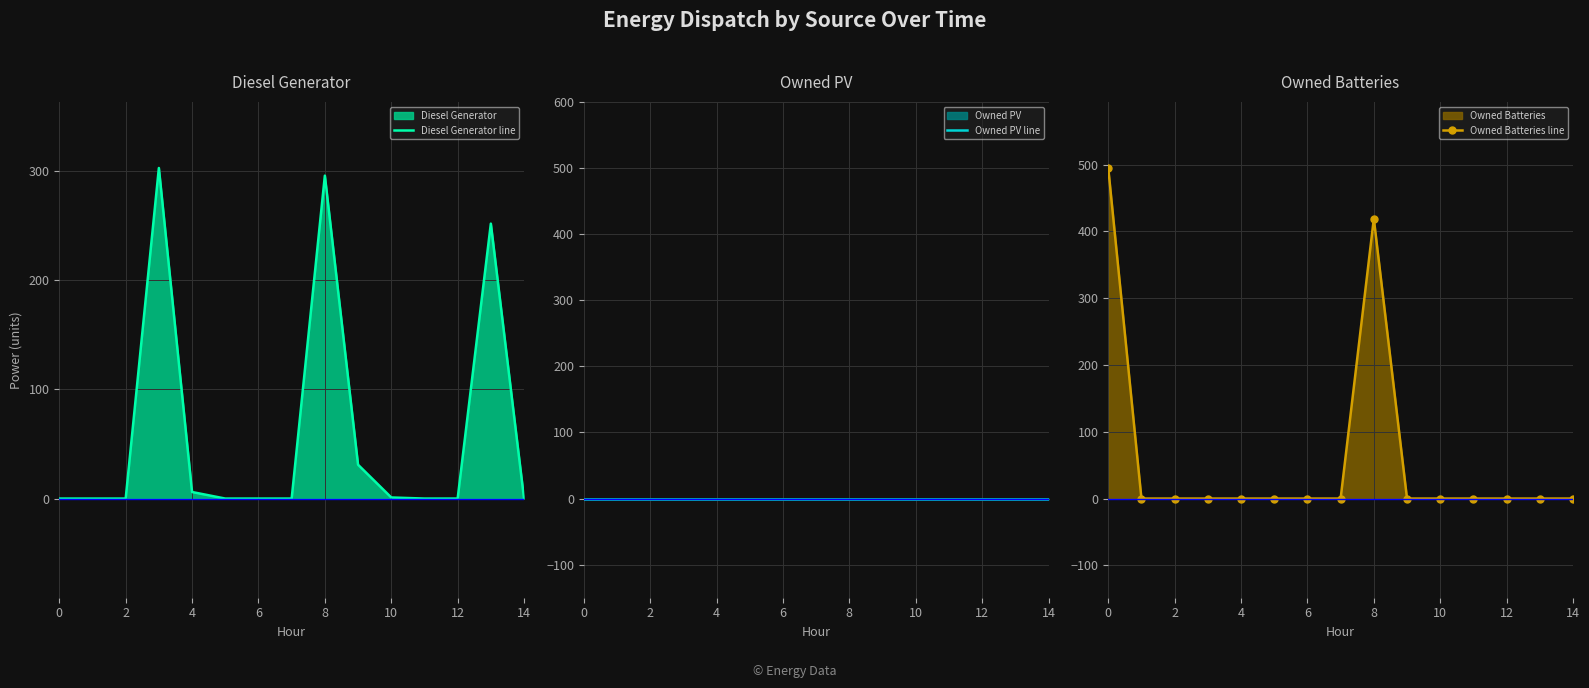

Reading left to right, transcribe all the data shown in this chart.

Diesel Generator line: 0	0	0	303	6	0	0	0	296	31	1	0	0	252	0
Owned PV line: 0	0	0	0	0	0	0	0	0	0	0	0	0	0	0
Owned Batteries line: 495	0	0	0	0	0	0	0	419	0	0	0	0	0	0